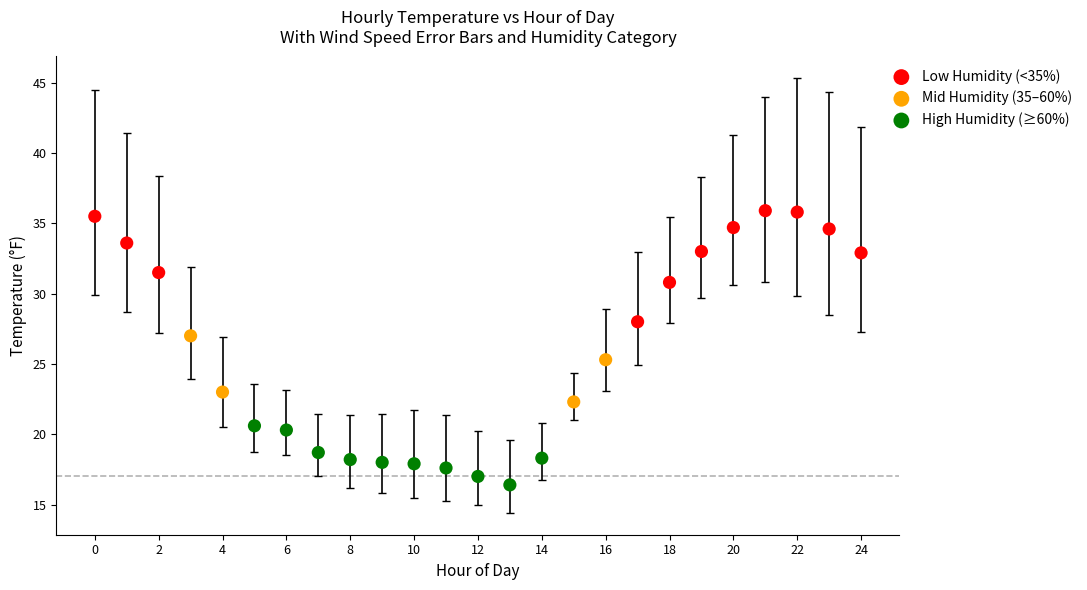

Which series reaches the minimum Y coordinate?

High Humidity (≥60%)